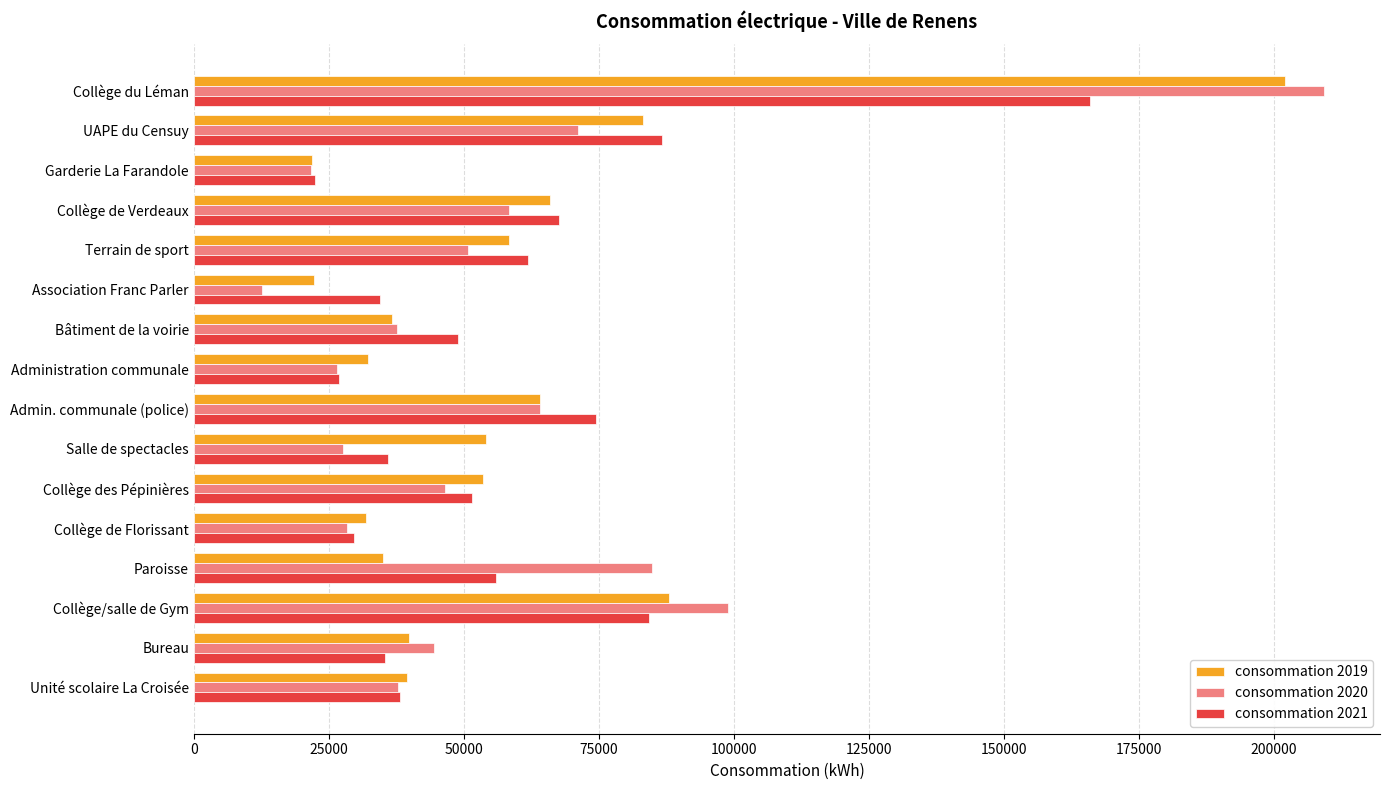

What is the average value of the consommation 2020 series?

57550